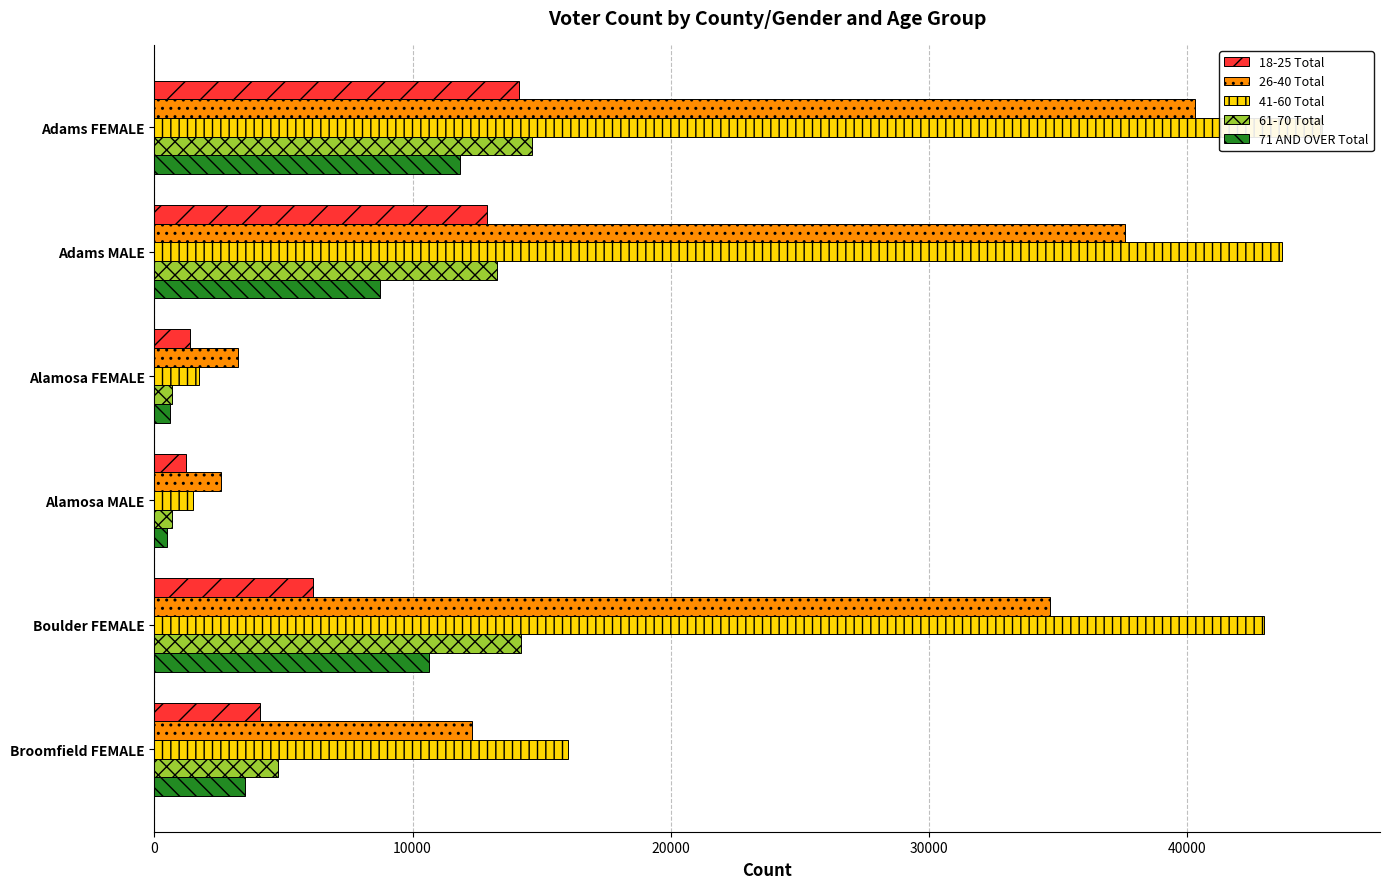

What is the spread (max minus min) of values at Adams FEMALE?

33387